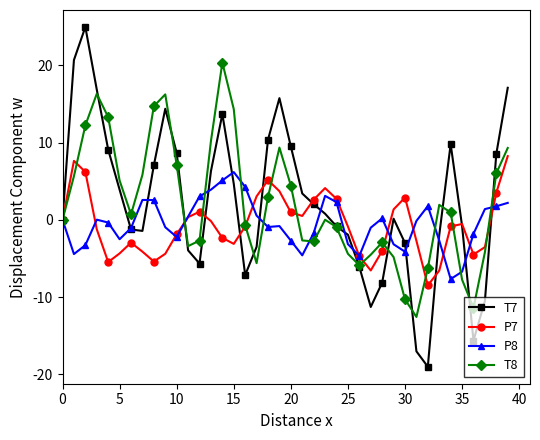

What is the greatest value displayed?

25.0